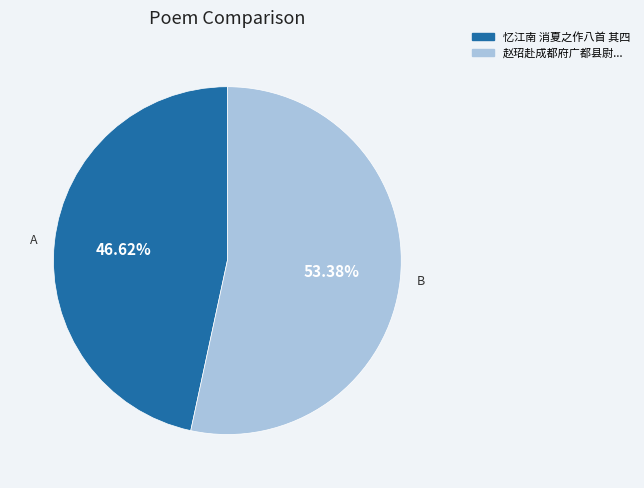

Does any single category account for the majority?

Yes